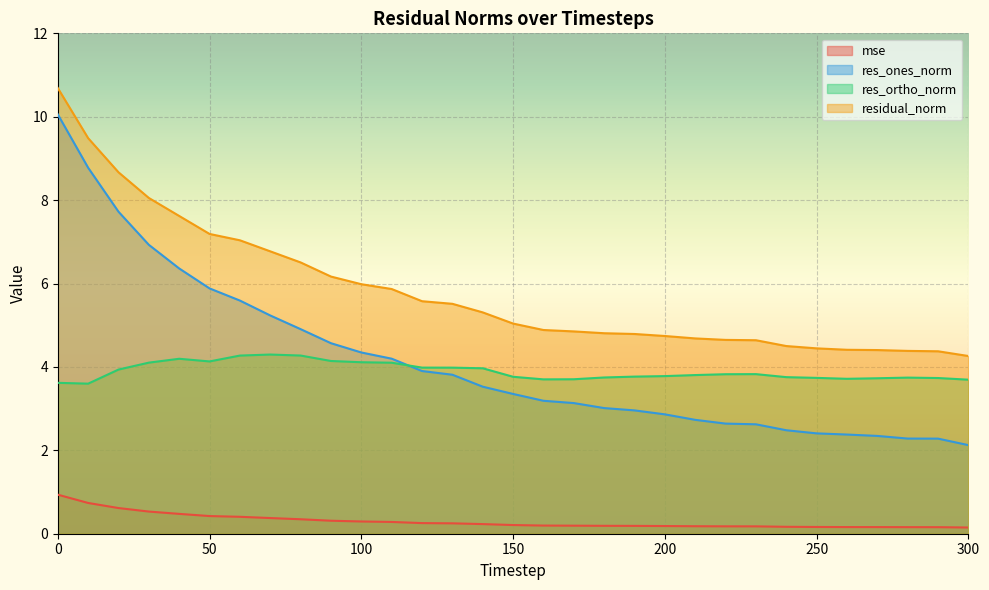

At which label is mse closest to 0?

300